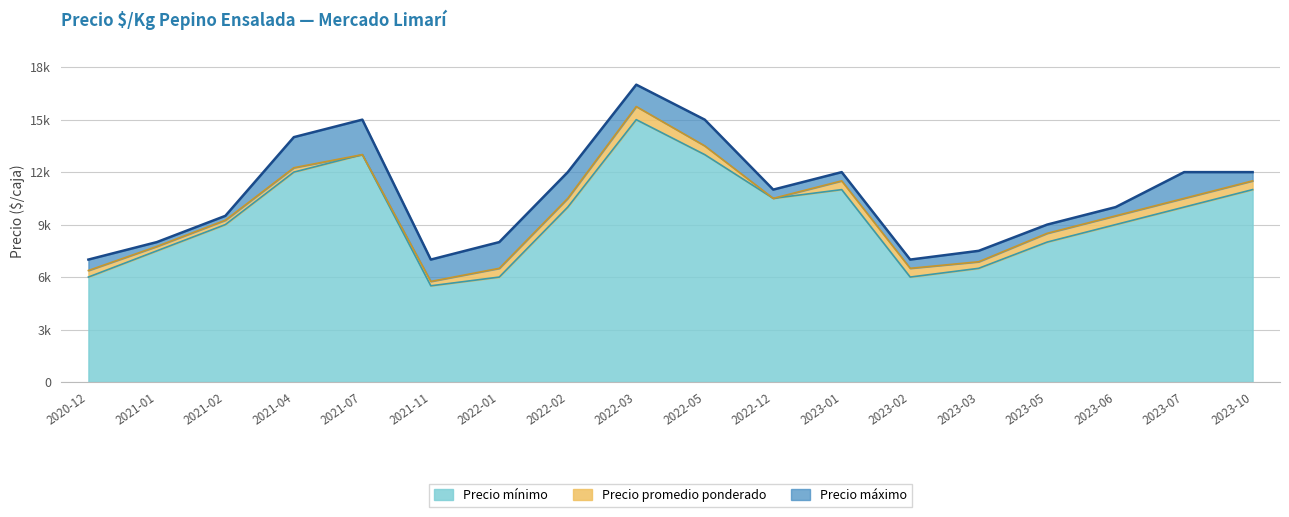

At which label does Precio máximo first exceed 11000?

2021-04